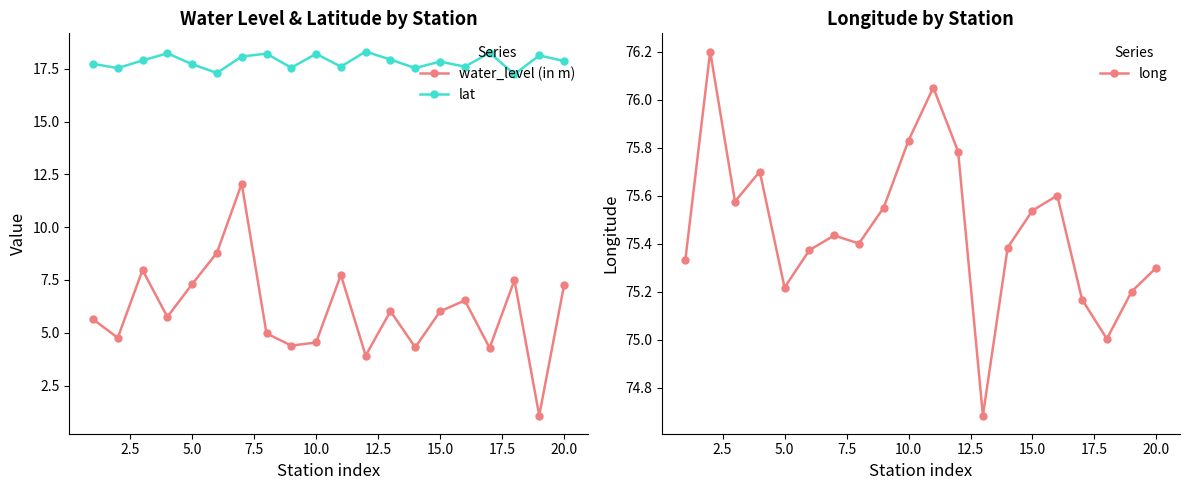

Reading left to right, transcribe all the data shown in this chart.

water_level (in m): 5.6	4.8	8.0	5.8	7.3	8.8	12.1	5.0	4.4	4.5	7.7	3.9	6.0	4.3	6.0	6.5	4.3	7.5	1.1	7.2
lat: 17.7	17.5	17.9	18.2	17.7	17.3	18.1	18.2	17.6	18.2	17.6	18.3	17.9	17.5	17.8	17.6	18.3	17.2	18.1	17.9
long: 75.3	76.2	75.6	75.7	75.2	75.4	75.4	75.4	75.5	75.8	76.0	75.8	74.7	75.4	75.5	75.6	75.2	75.0	75.2	75.3